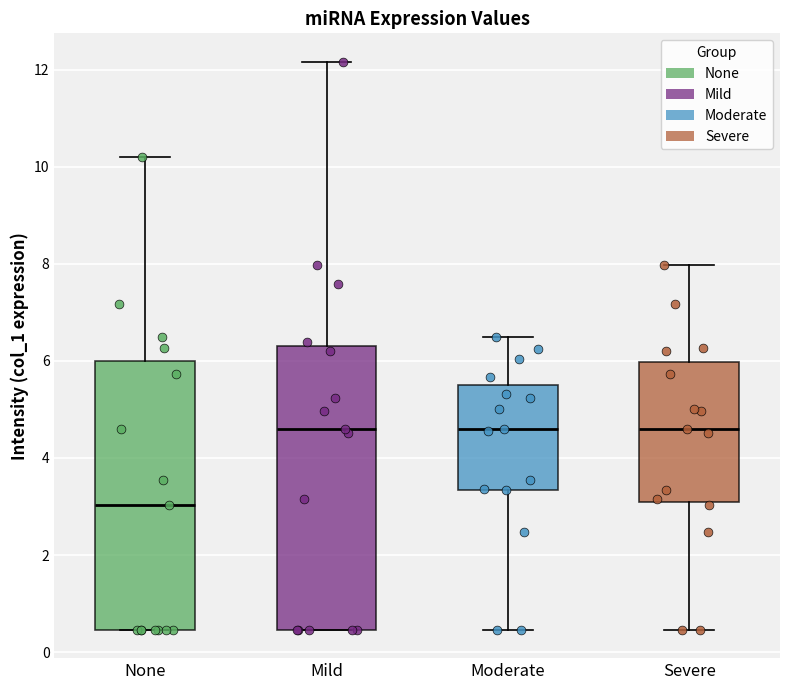

Reading left to right, read every box against the y-axis: the position of its median line, the range the box covers, and the ends of its whiskers. The values are not printed on the chart, so give them approximately, as read against the axis.

None: median 3.0, box 0.4 to 6.0, whiskers 0.4 to 10.2
Mild: median 4.6, box 0.4 to 6.2, whiskers 0.4 to 12.2
Moderate: median 4.6, box 3.4 to 5.4, whiskers 0.4 to 6.4
Severe: median 4.6, box 3.0 to 6.0, whiskers 0.4 to 8.0